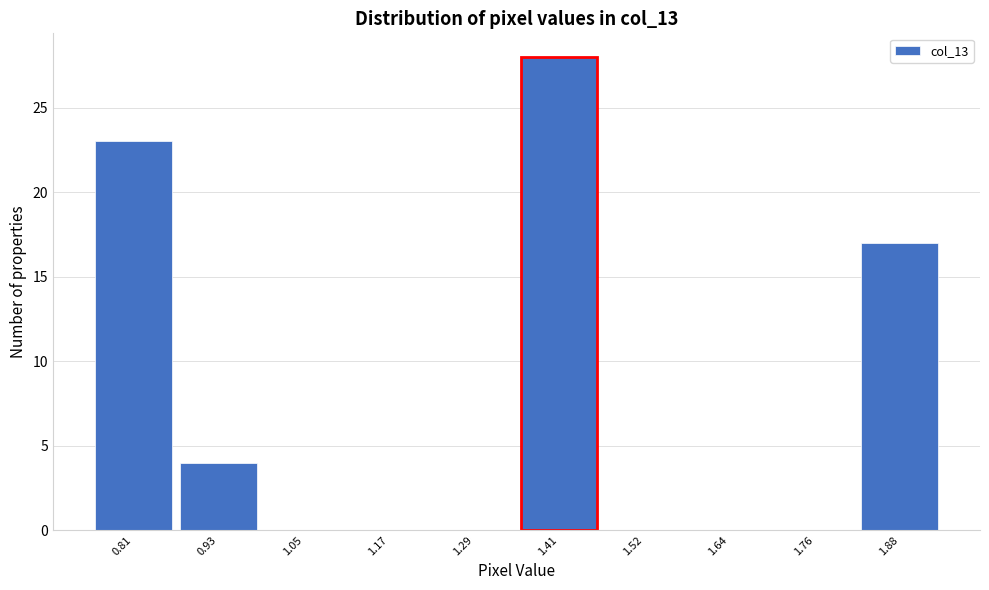

Reading left to right, extract all data points from this chart.

0.81=23	0.93=4	1.05=0	1.17=0	1.29=0	1.41=28	1.52=0	1.64=0	1.76=0	1.88=17